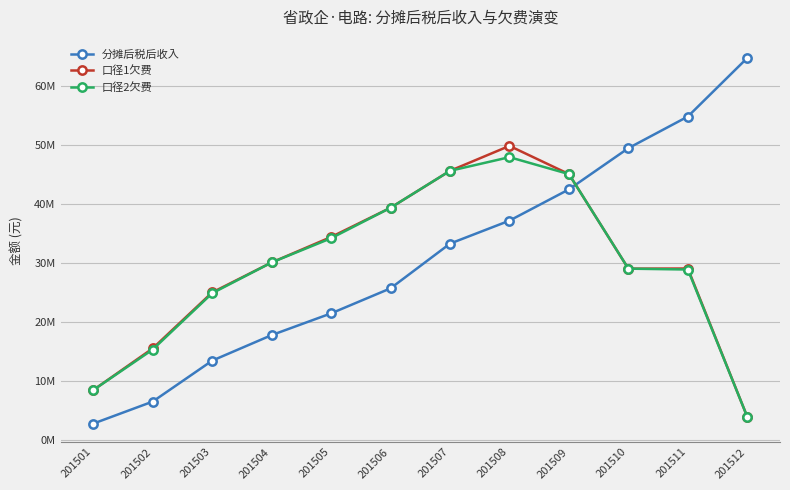

Reading left to right, list all the values displayed in this chart.

分摊后税后收入: 2794854.7	6524267.6	13451101.6	17774322.7	21455047.1	25693914.6	33260288.0	37151744.0	42443613.8	49422011.8	54772914.2	64691581.8
口径1欠费: 8471779.2	15527513.9	24998823.3	30070399.4	34385008.4	39331575.9	45583272.3	49806078.1	45034211.0	29024995.2	29052055.2	3935439.7
口径2欠费: 8471779.2	15333632.2	24862942.0	30070399.4	34173808.4	39329577.5	45583272.3	47896656.7	45034211.0	29024995.2	28879490.8	3935439.7